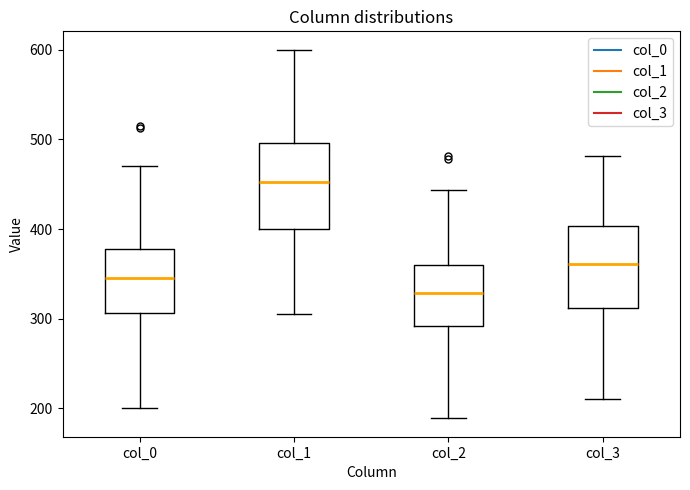

Reading left to right, read every box against the y-axis: the position of its median line, the range the box covers, and the ends of its whiskers. The values are not printed on the chart, so give them approximately, as read against the axis.

col_0: median 350, box 310 to 380, whiskers 200 to 470
col_1: median 450, box 400 to 500, whiskers 310 to 600
col_2: median 330, box 290 to 360, whiskers 190 to 440
col_3: median 360, box 310 to 400, whiskers 210 to 480